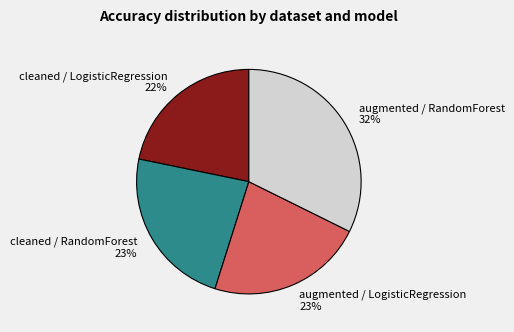

Is the sum of augmented / RandomForest and augmented / LogisticRegression greater than half?

Yes